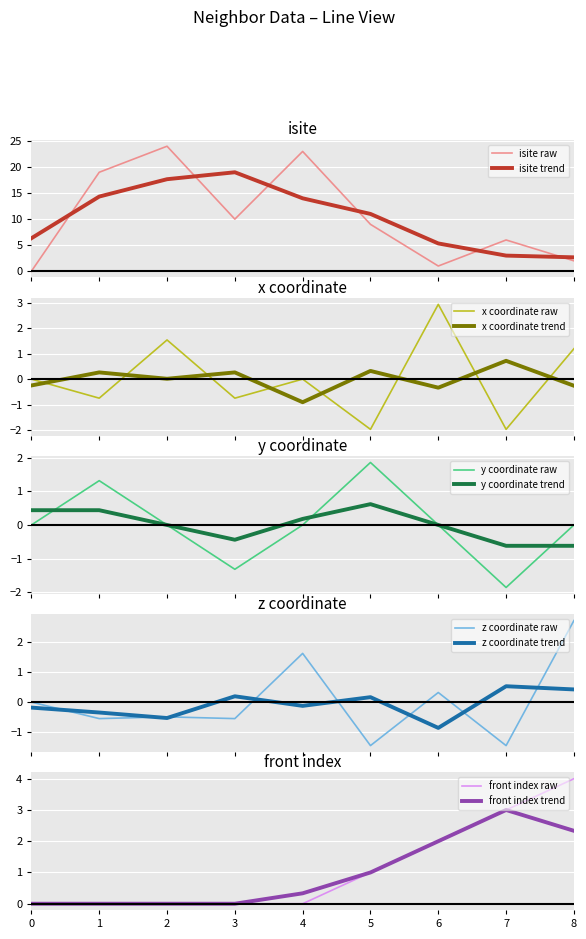

True or false: isite and y_coord cross at least once.

False